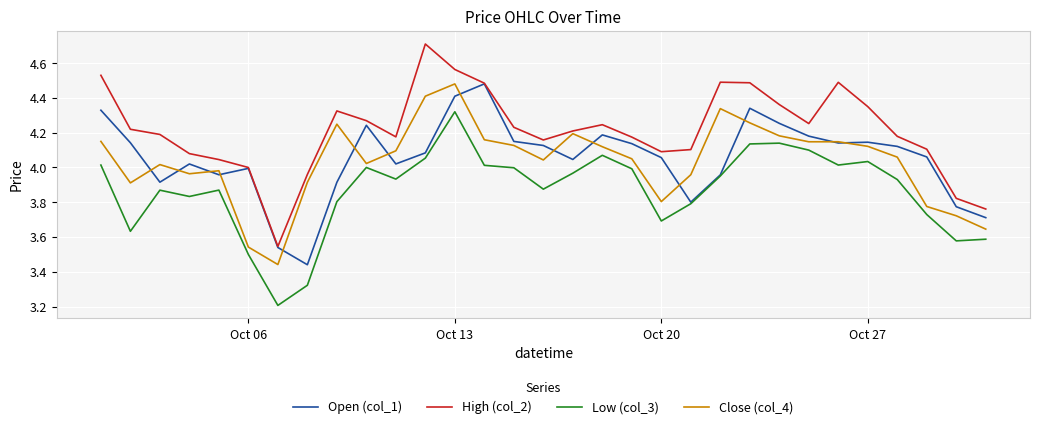

Which series has the largest total across all categories?

High (col_2)